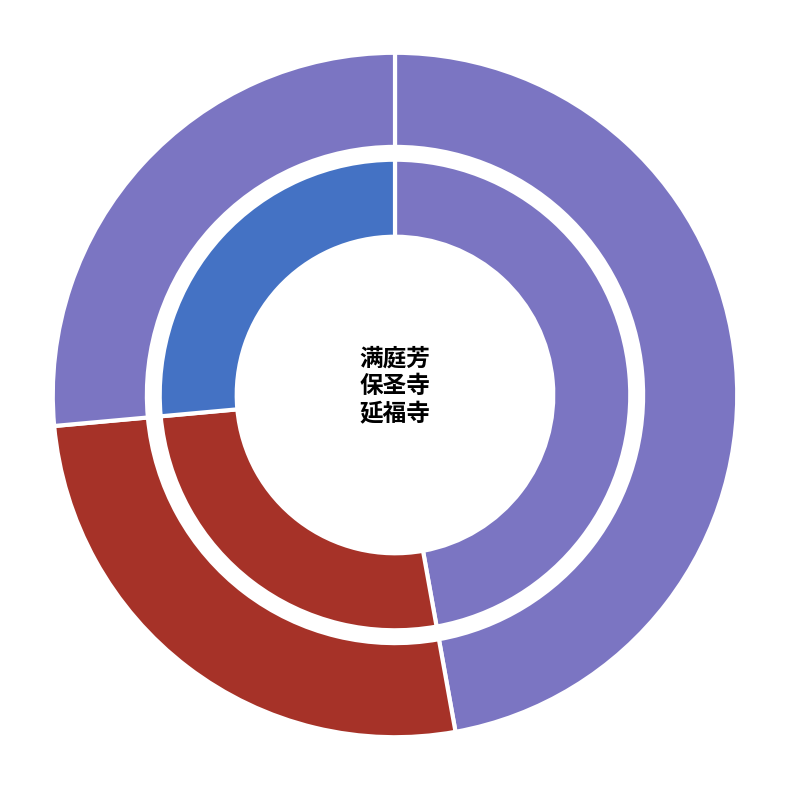

Combined, do 武川延福寺唐钟传为唐道士越国公叶法善所铸壬辰新正与天吴胜臞乐堂诸君及同事小徐同观 and 满庭芳  距汝州四十里，山有温泉，相传为唐武后幸洛时浴处 account for over 50%?

Yes